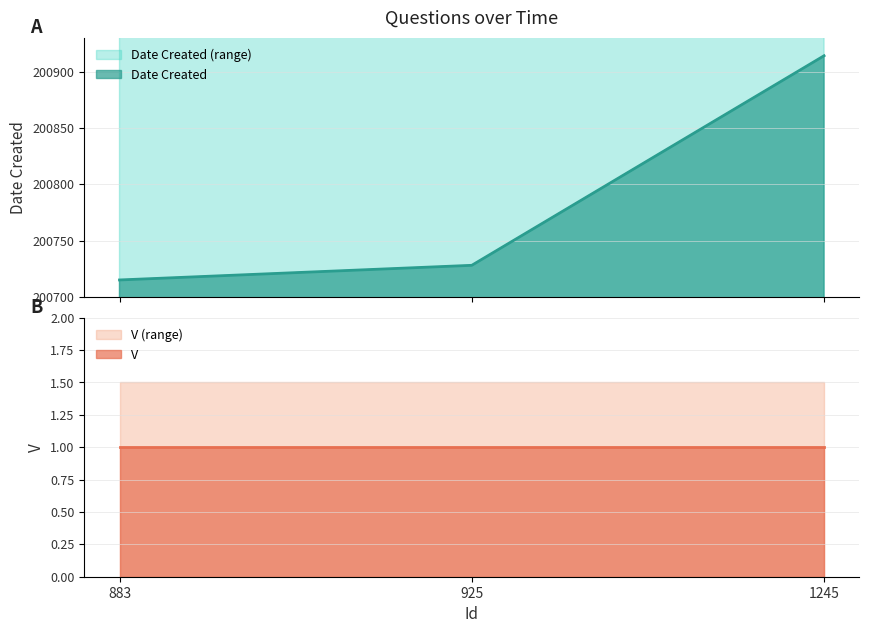

Reading right to left, what are all the values shown in this chart?

1245=200914	925=200728	883=200715